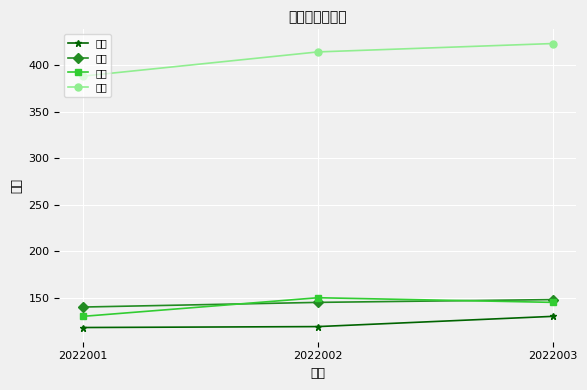

What is the value of the 语文 point at the 1st from the left?

118